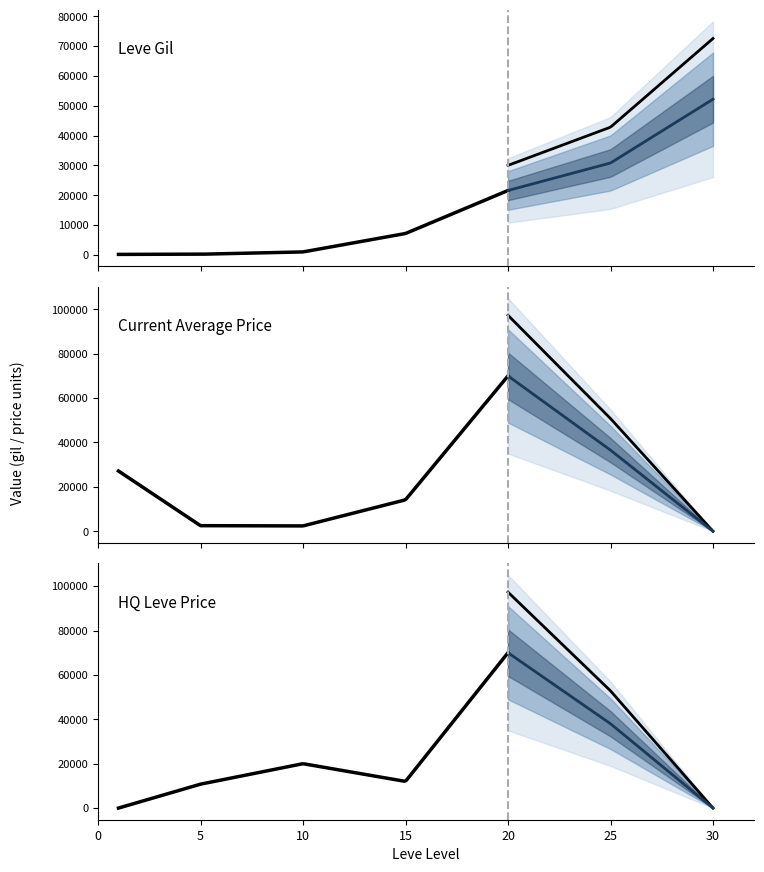

What is the total value across all series at 4?

161609